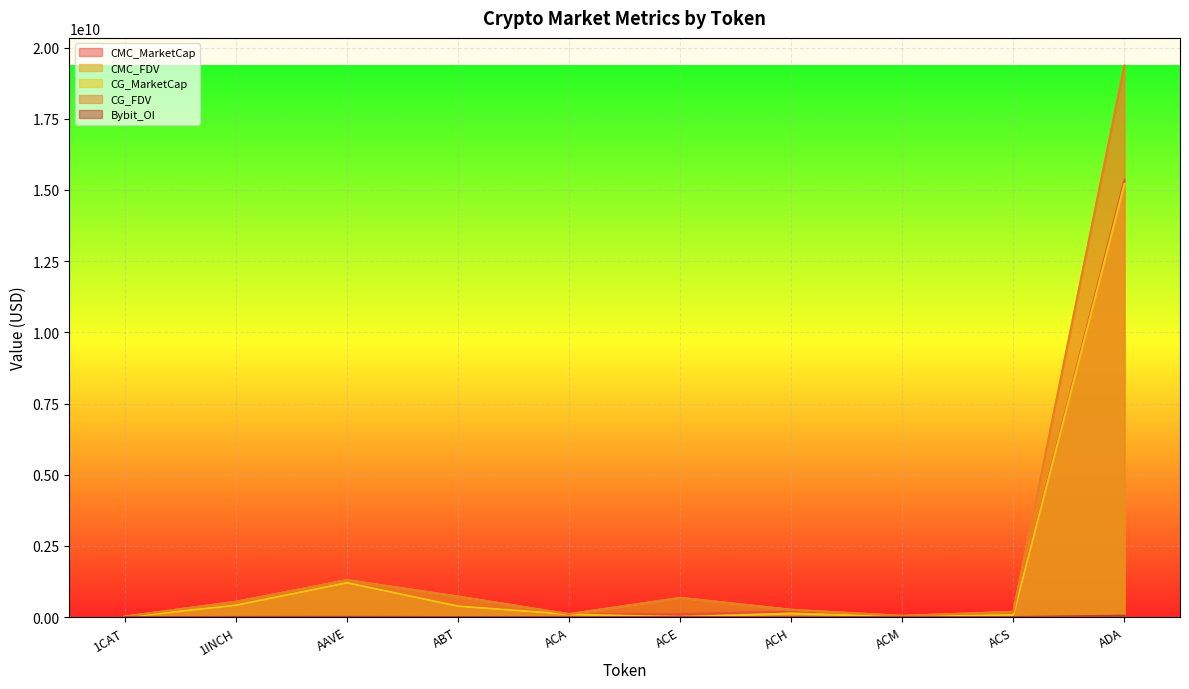

What is the total value across all series at ACM?

109799775.3